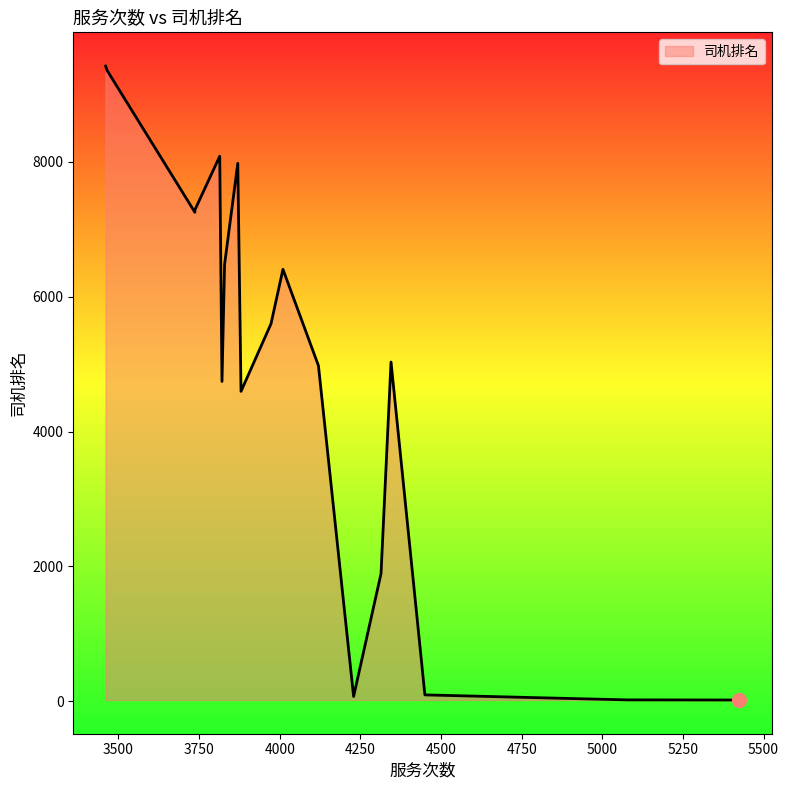

What is the change in value from 3973 to 3465?

+3756